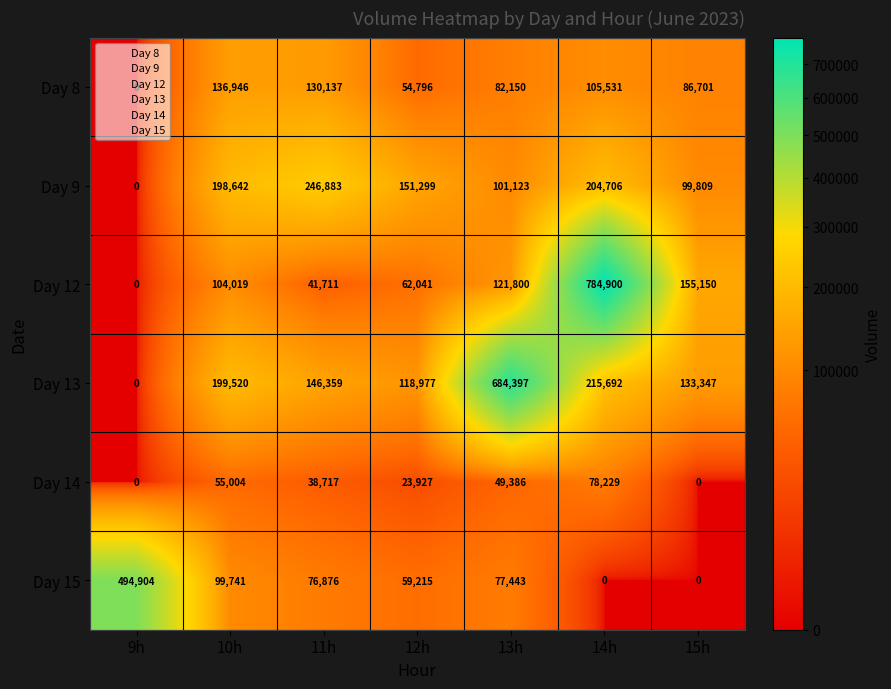

Which series changed the most between 13h and 15h?

Day 13